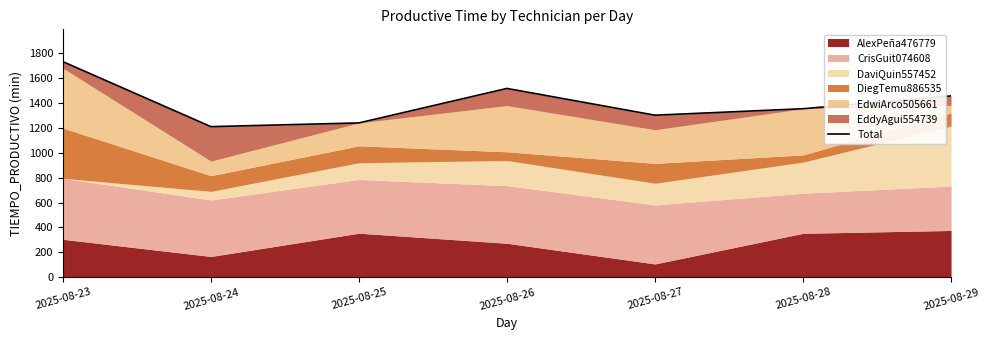

Rank the categories by value from highest to lowest.

2025-08-23, 2025-08-26, 2025-08-29, 2025-08-28, 2025-08-27, 2025-08-25, 2025-08-24